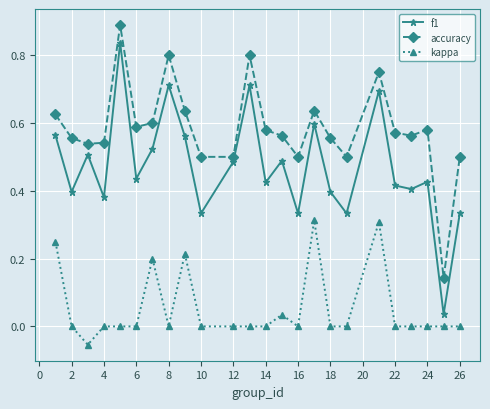

How many lines are shown in the chart?

3